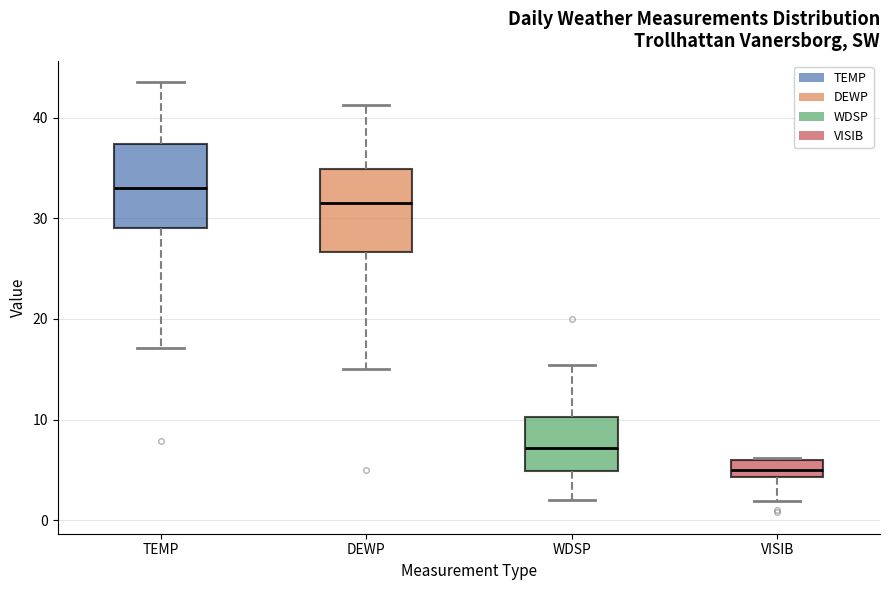

Reading left to right, read every box against the y-axis: the position of its median line, the range the box covers, and the ends of its whiskers. The values are not printed on the chart, so give them approximately, as read against the axis.

TEMP: median 33, box 29 to 37, whiskers 17 to 44
DEWP: median 32, box 27 to 35, whiskers 15 to 41
WDSP: median 7, box 5 to 10, whiskers 2 to 15
VISIB: median 5, box 4 to 6, whiskers 2 to 6